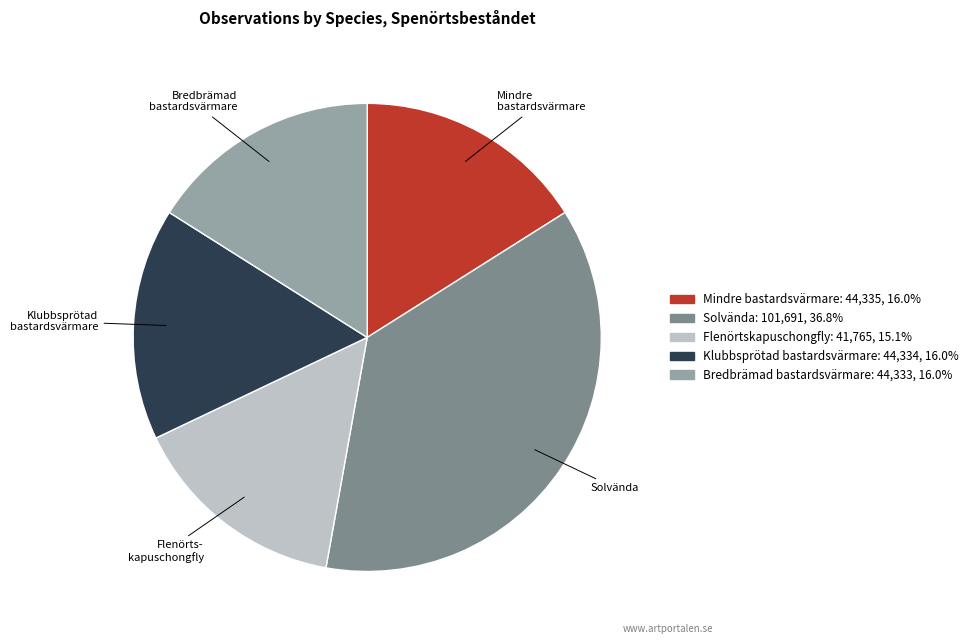

Between Solvända and Bredbrämad bastardsvärmare, which is larger?

Solvända